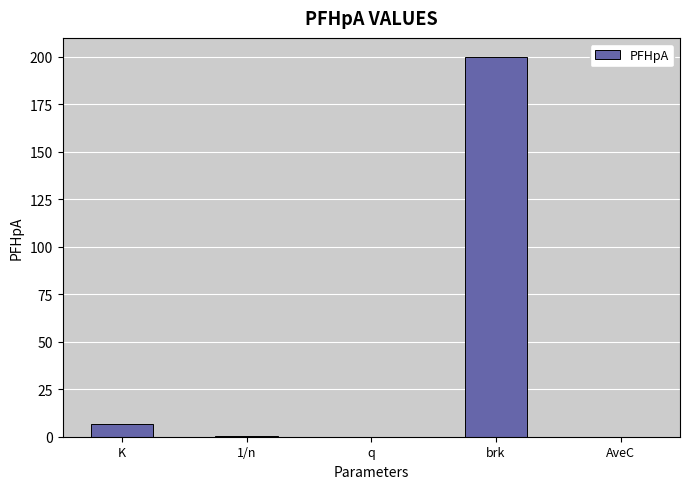

Which has a higher value, brk or K?

brk